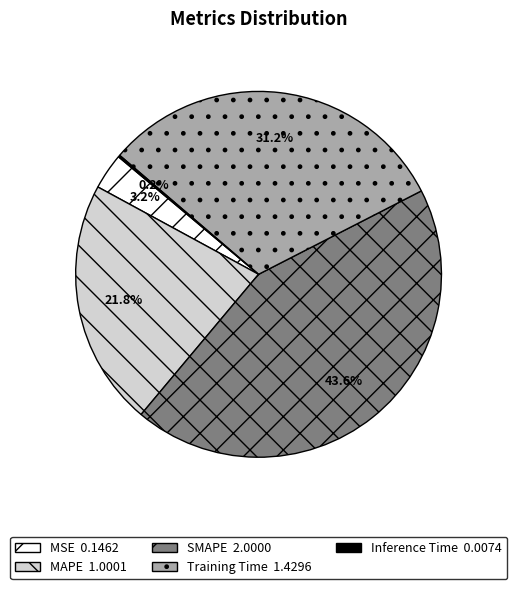

Combined, do SMAPE and MSE account for over 50%?

No